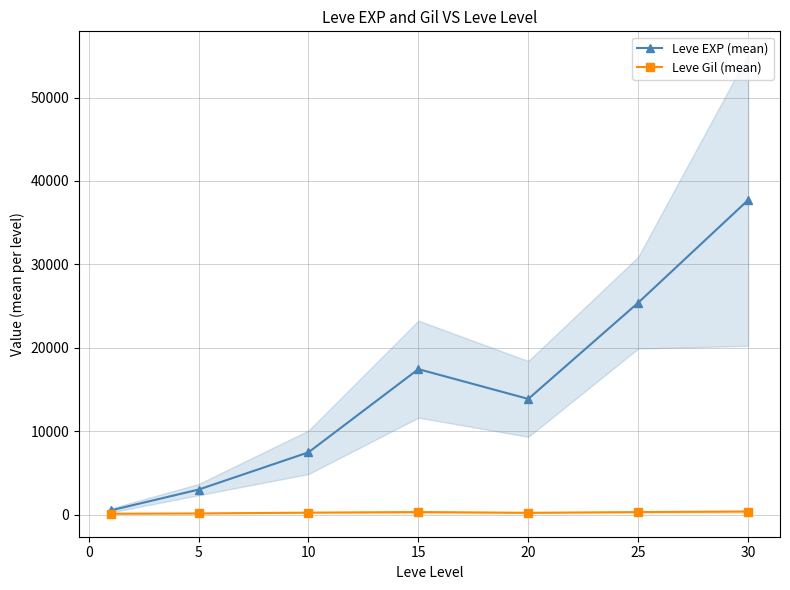

What is the average value of the Leve EXP (mean) series?

15062.9